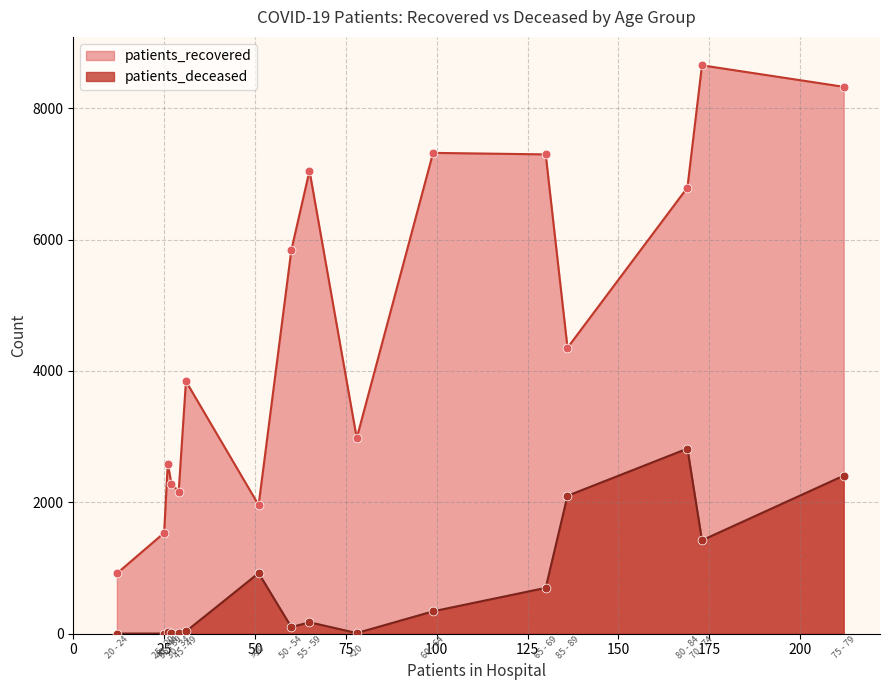

What is the total value across all series at 65 - 69?

7995